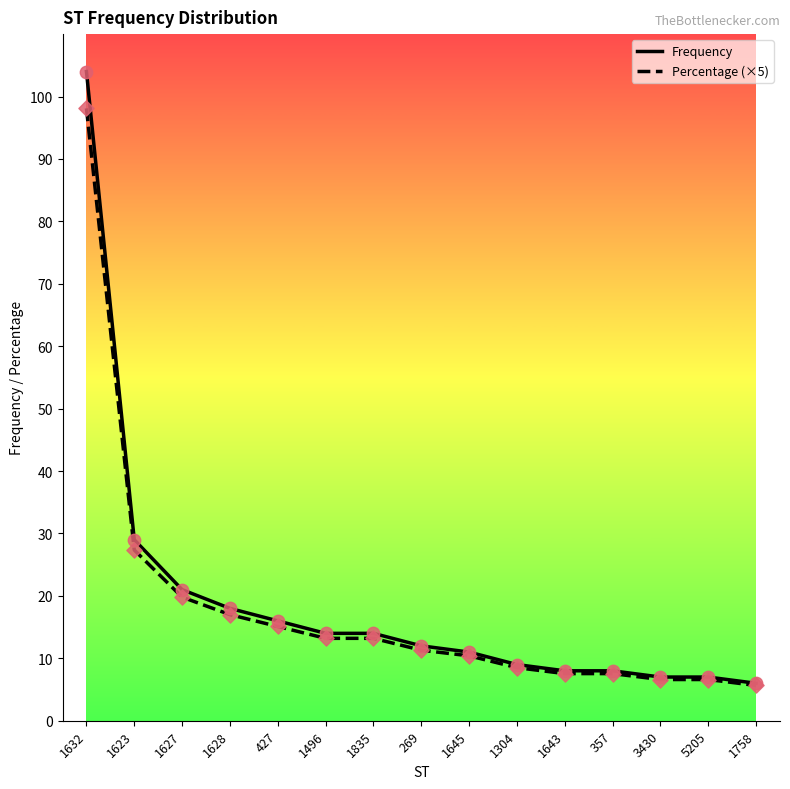

Is the value of Frequency at 1623 greater than the value of Percentage (×5) at 3430?

Yes